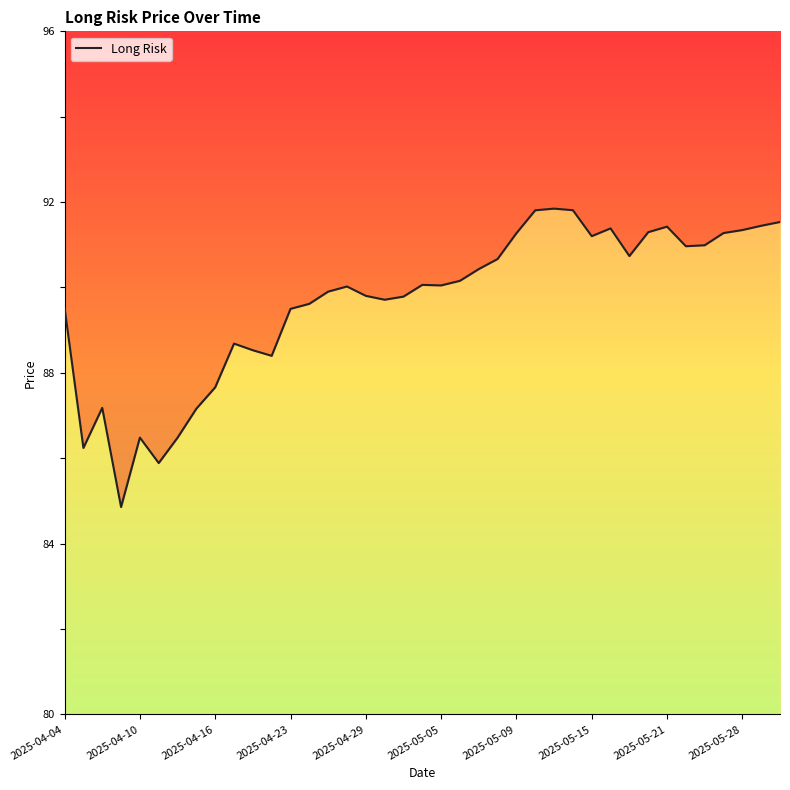

Reading left to right, transcribe all the data shown in this chart.

89.5	86.2	87.2	84.9	86.5	85.9	86.5	87.2	87.7	88.7	88.5	88.4	89.5	89.6	89.9	90.0	89.8	89.7	89.8	90.1	90.0	90.2	90.4	90.7	91.3	91.8	91.8	91.8	91.2	91.4	90.7	91.3	91.4	91.0	91.0	91.3	91.3	91.4	91.5